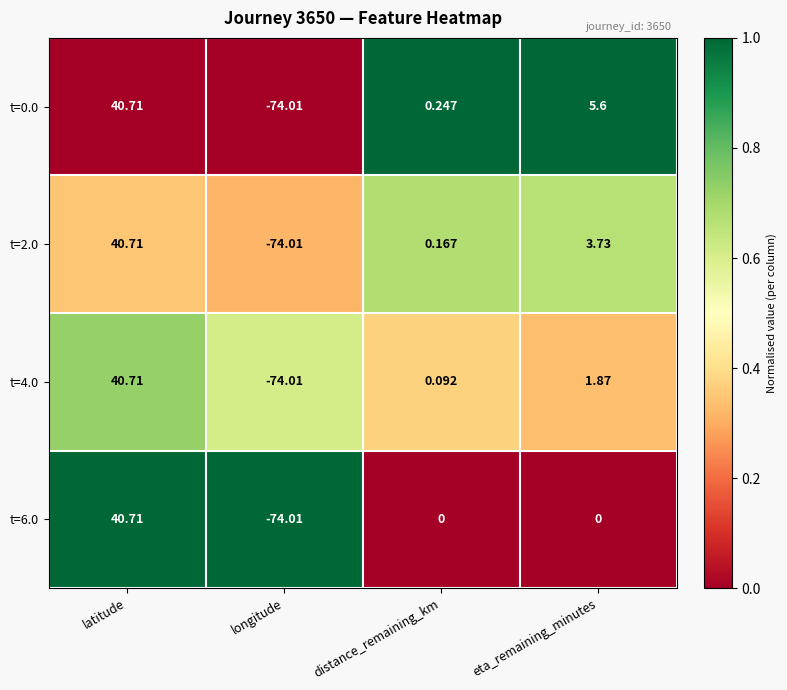

At which category is the sum across all series the highest?

latitude